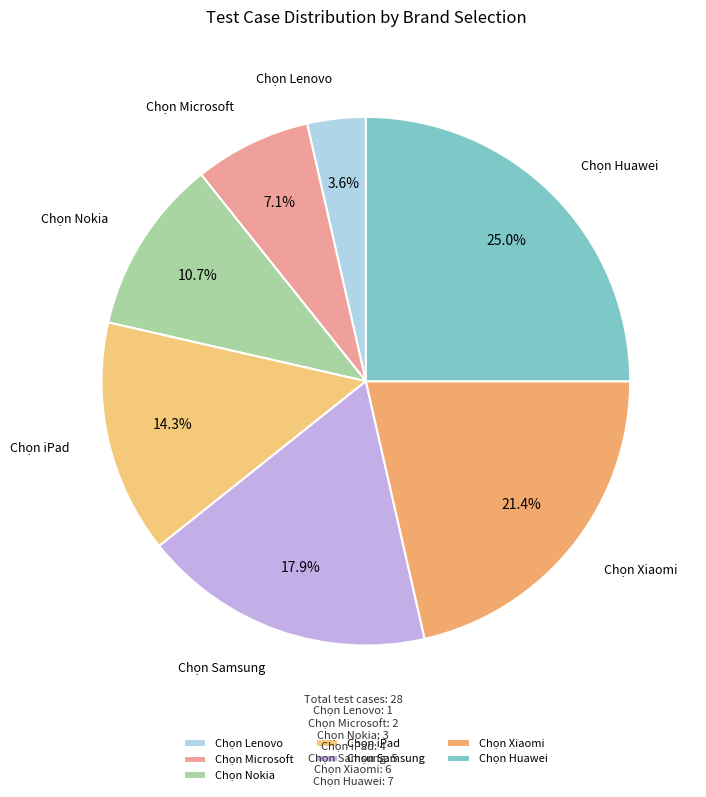

Is Chọn iPad the majority of the pie?

No